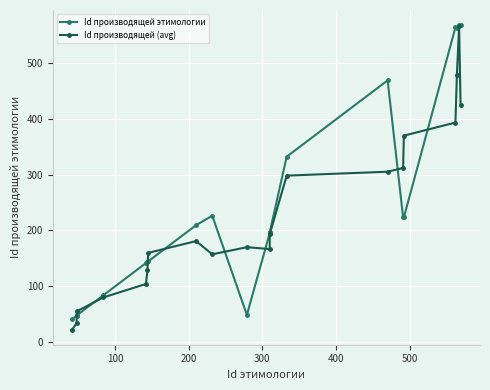

How many lines are shown in the chart?

2